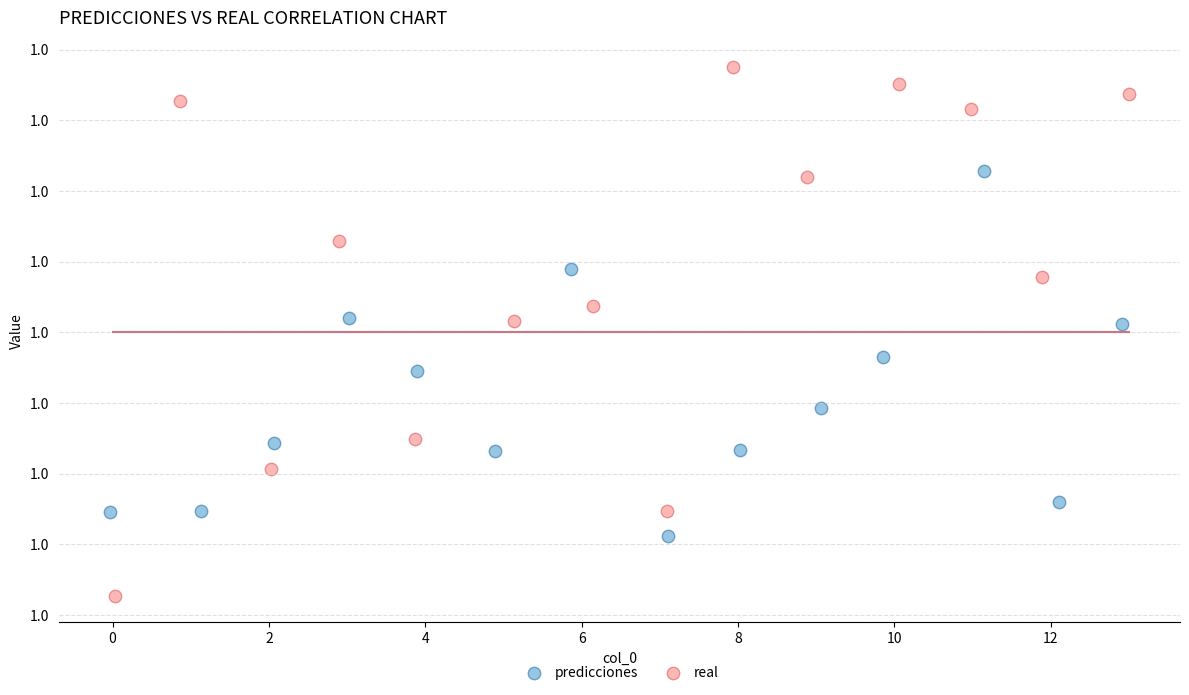

Which series contains the highest Y value?

real